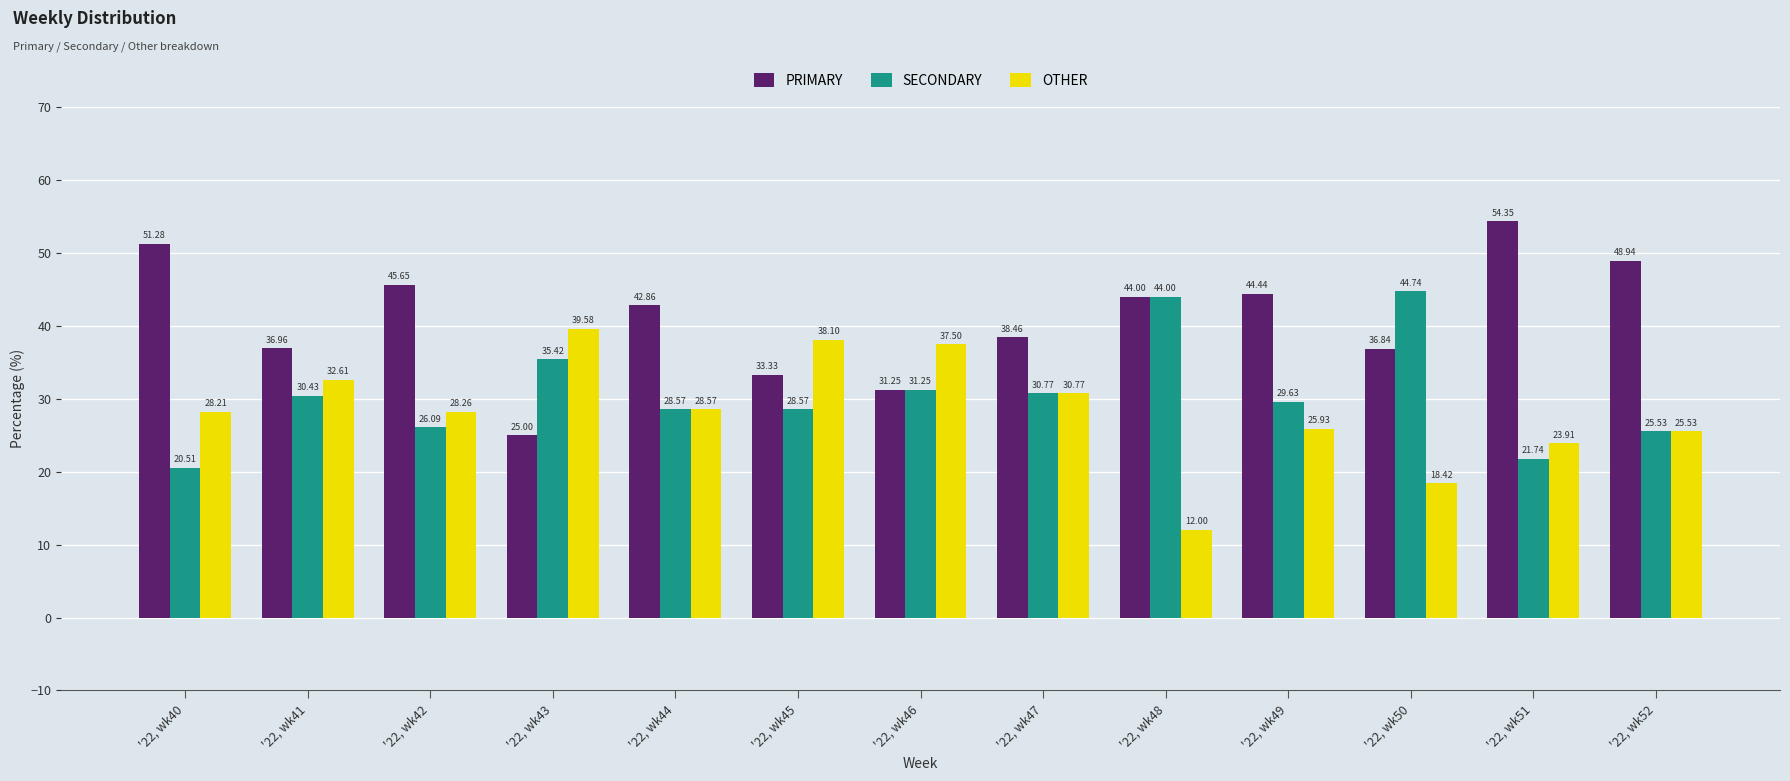

List the labels in order of PRIMARY value, smallest first.

'22, wk43, '22, wk46, '22, wk45, '22, wk50, '22, wk41, '22, wk47, '22, wk44, '22, wk48, '22, wk49, '22, wk42, '22, wk52, '22, wk40, '22, wk51